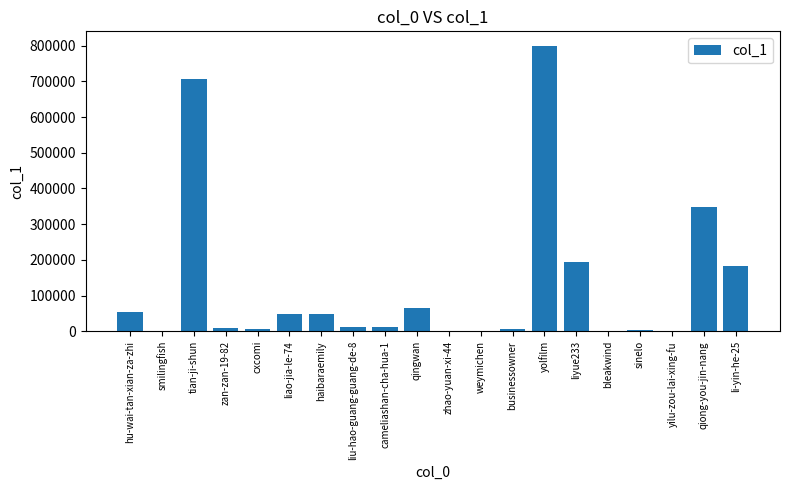

What is the sum of all values?

2503939